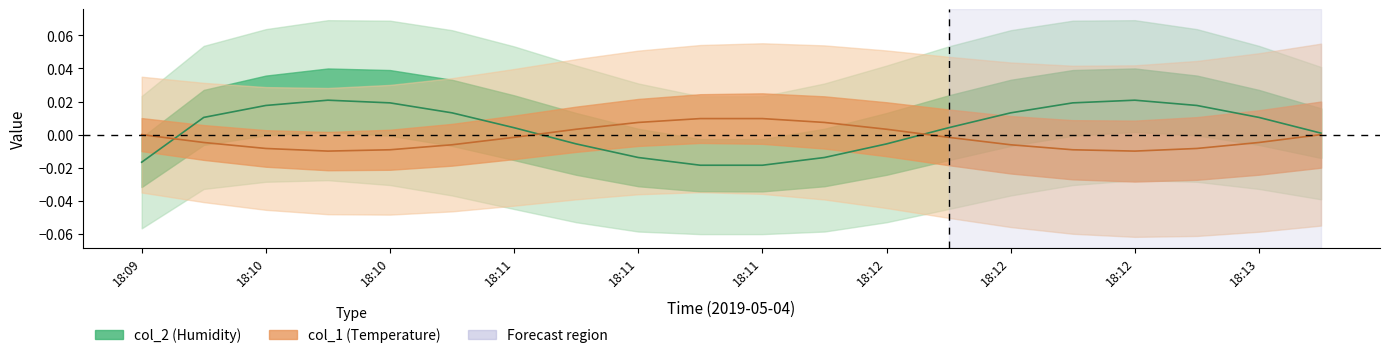

Which series changed the most between 18:10 and 12?

col_2